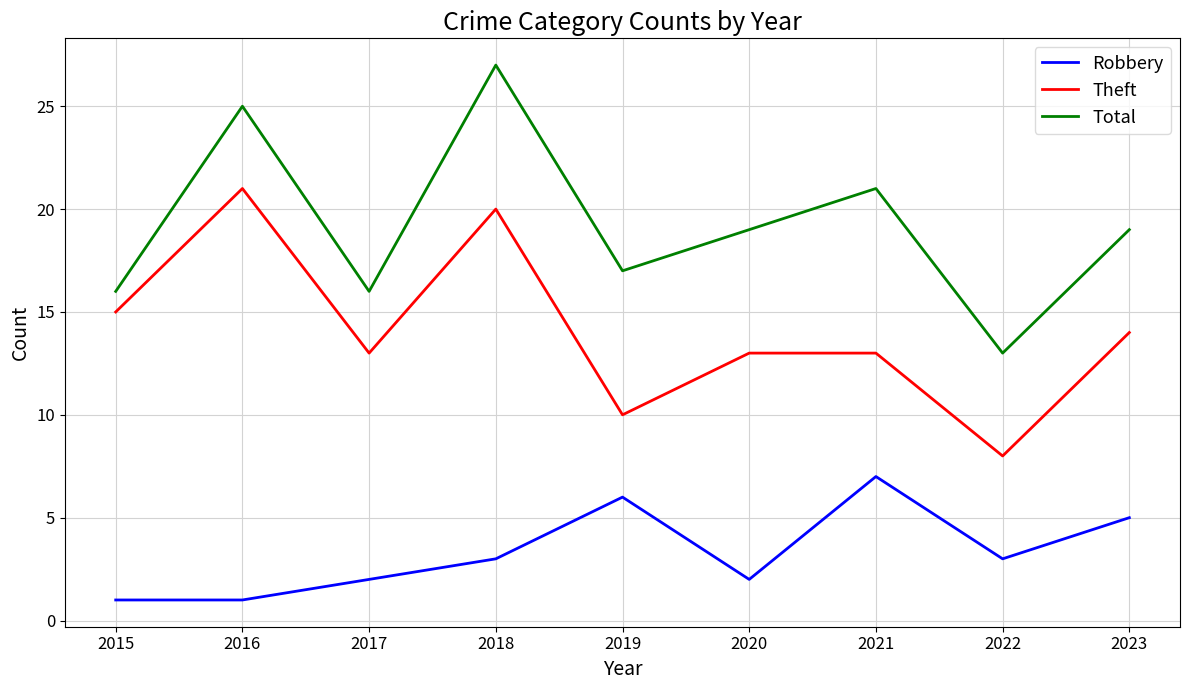

At 2017, list the series in order from smallest to largest.

Robbery, Theft, Total